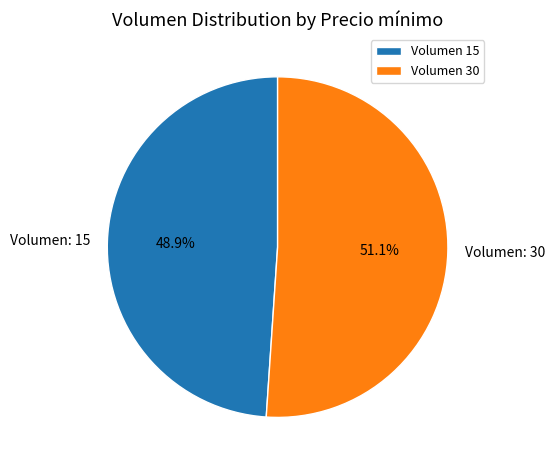

To the nearest percent, what is the difference between the largest and smallest slice percentages?

2%